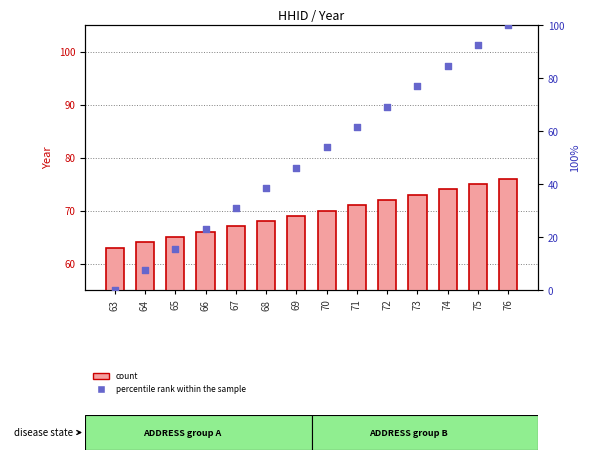

At which category is the sum across all series the highest?

76